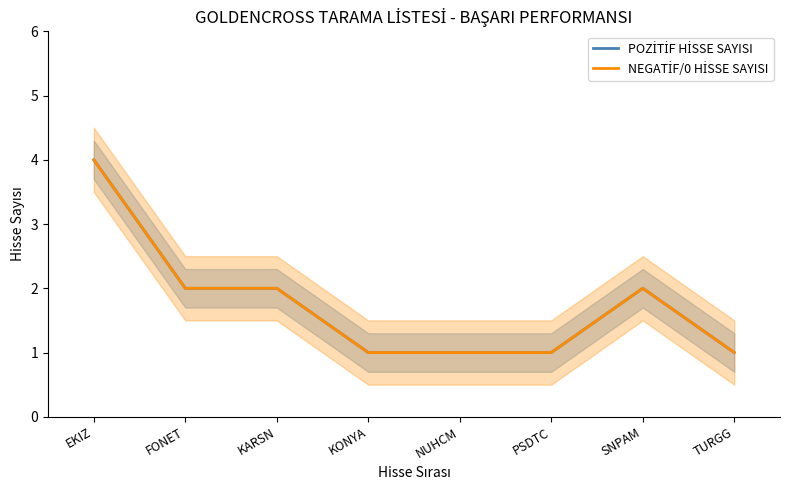

Is it true that POZİTİF HİSSE SAYISI equals 1 at KARSN?

False